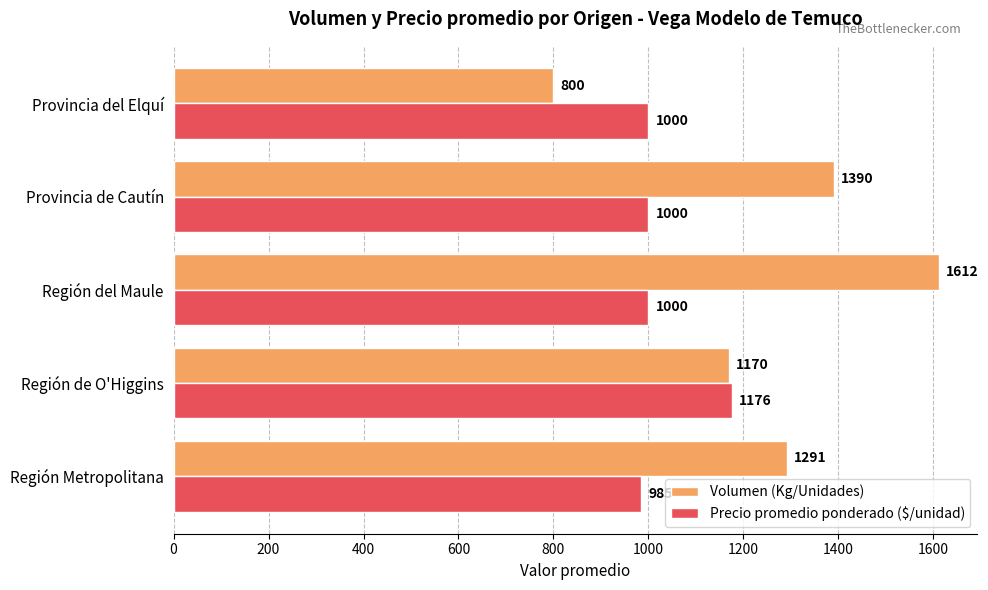

What are all the series names shown in the legend?

Volumen (Kg/Unidades), Precio promedio ponderado ($/unidad)